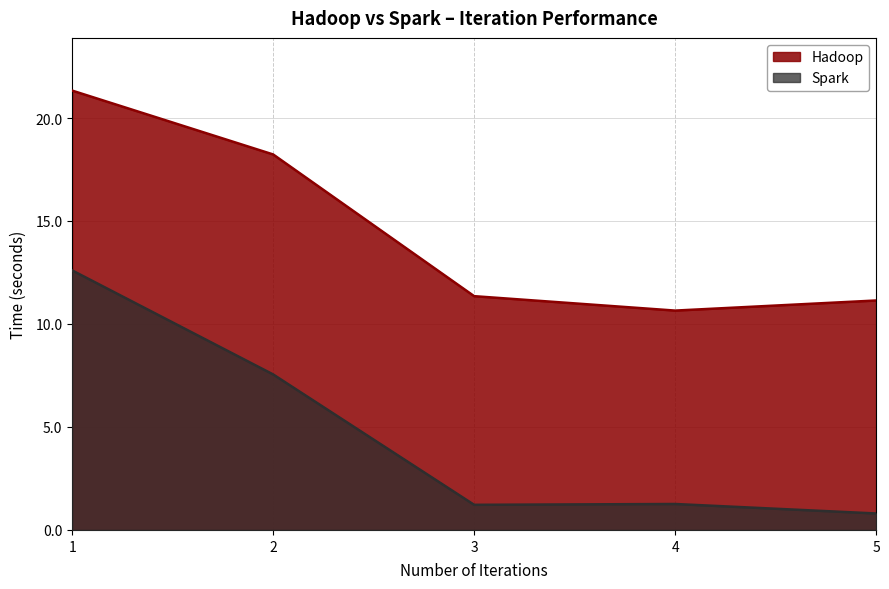

At which label is Spark closest to 6?

2